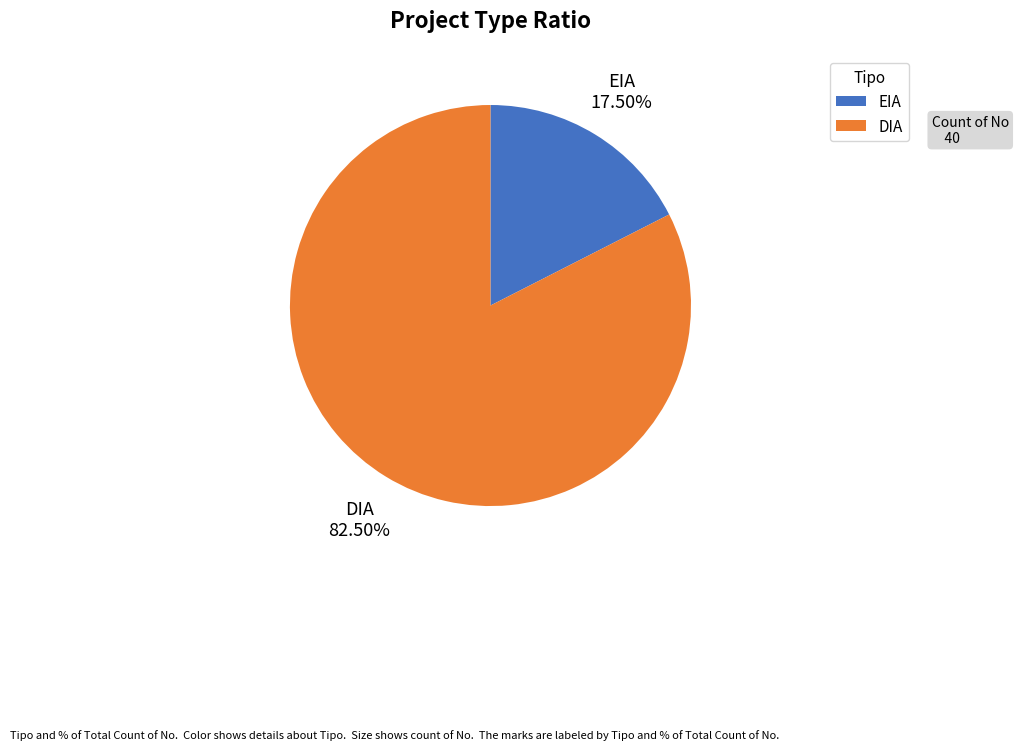

What is the smallest slice in the pie chart?

EIA